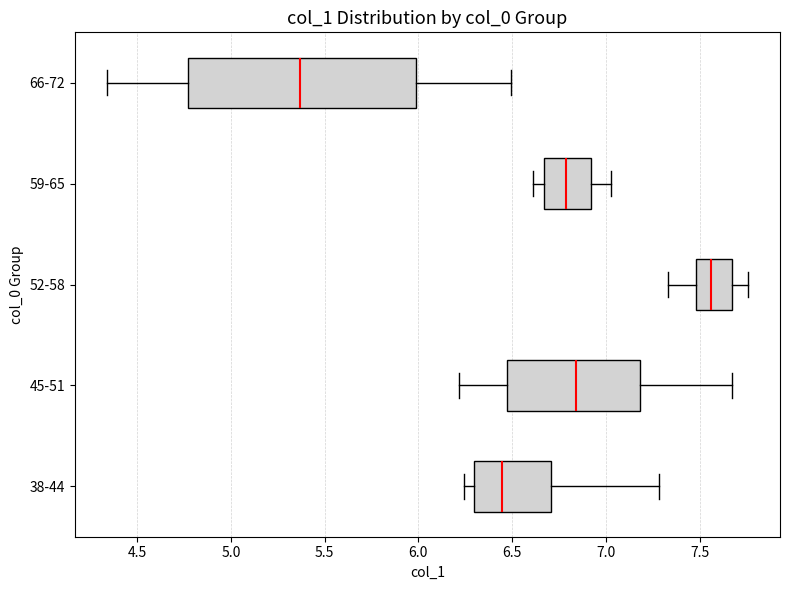

Reading bottom to top, read every box against the x-axis: the position of its median line, the range the box covers, and the ends of its whiskers. The values are not printed on the chart, so give them approximately, as read against the axis.

38-44: median 6.45, box 6.30 to 6.70, whiskers 6.25 to 7.30
45-51: median 6.85, box 6.45 to 7.20, whiskers 6.20 to 7.65
52-58: median 7.55, box 7.50 to 7.65, whiskers 7.35 to 7.75
59-65: median 6.80, box 6.65 to 6.90, whiskers 6.60 to 7.05
66-72: median 5.35, box 4.75 to 6.00, whiskers 4.35 to 6.50